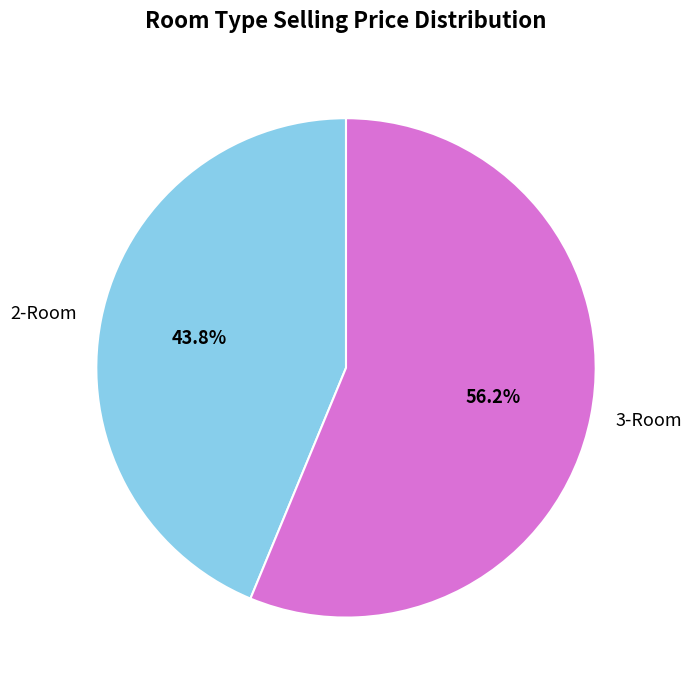

Between 2-Room and 3-Room, which is larger?

3-Room